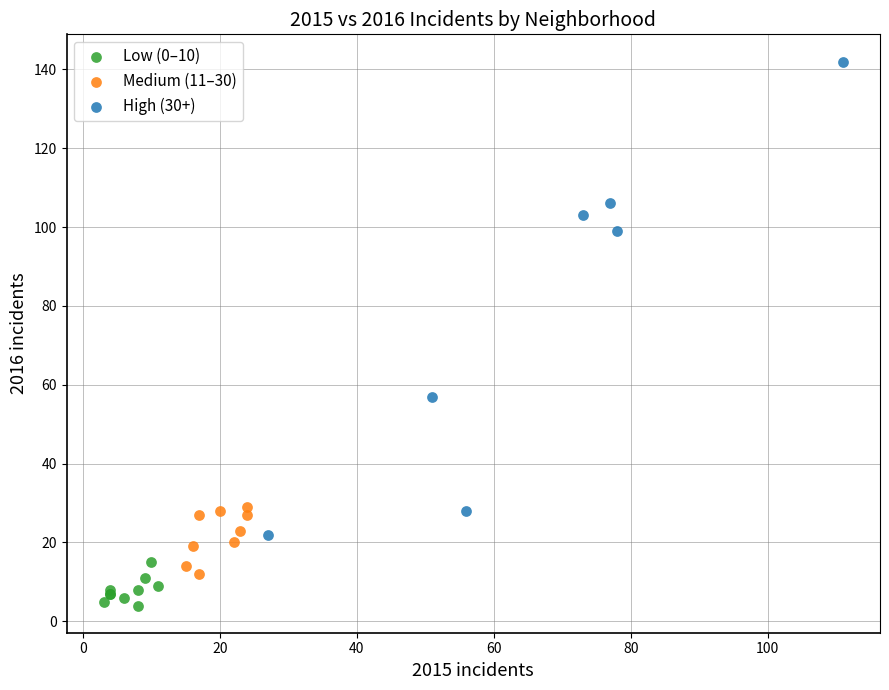

Which series has the widest spread of Y values?

High (30+)